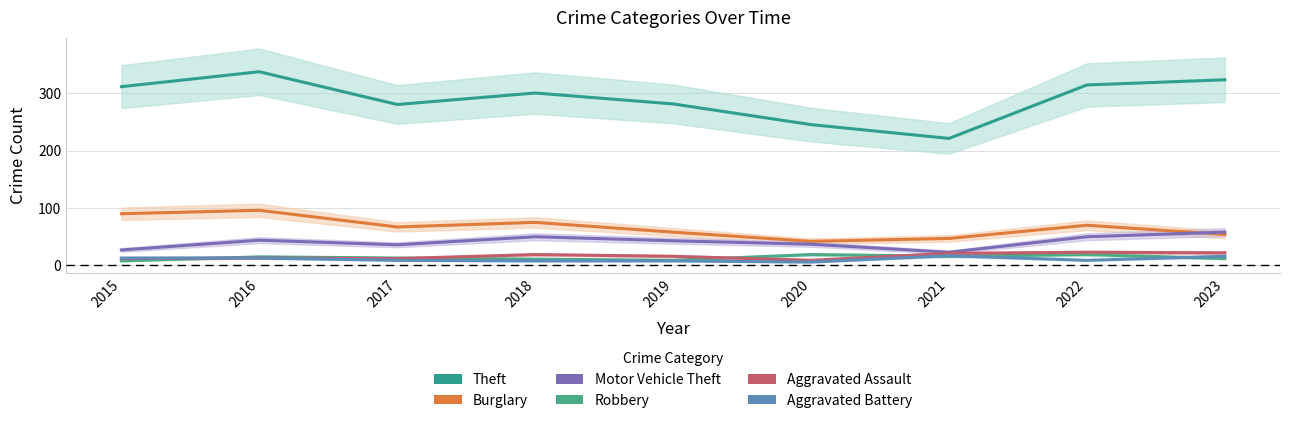

How many values in the Aggravated Assault series exceed 16?

4